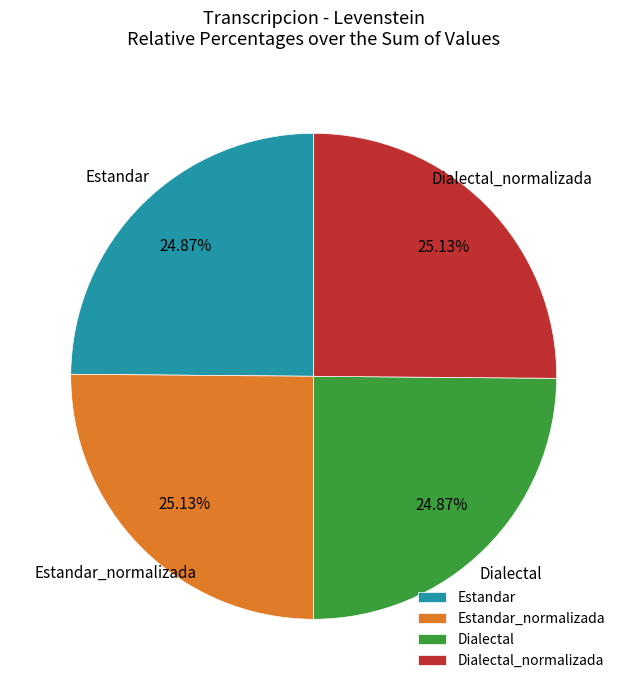

To the nearest percent, what percentage of the pie is Estandar?

25%